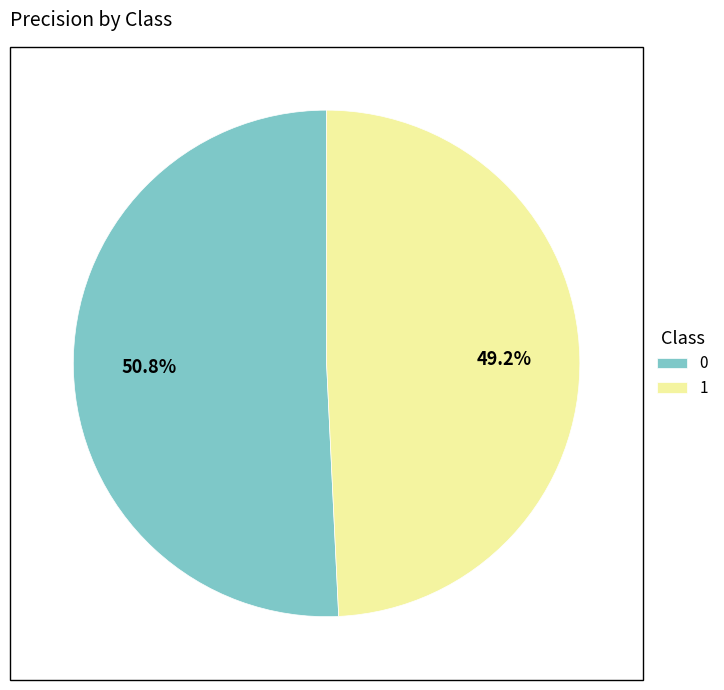

To the nearest percent, what is the difference between the largest and smallest slice percentages?

2%